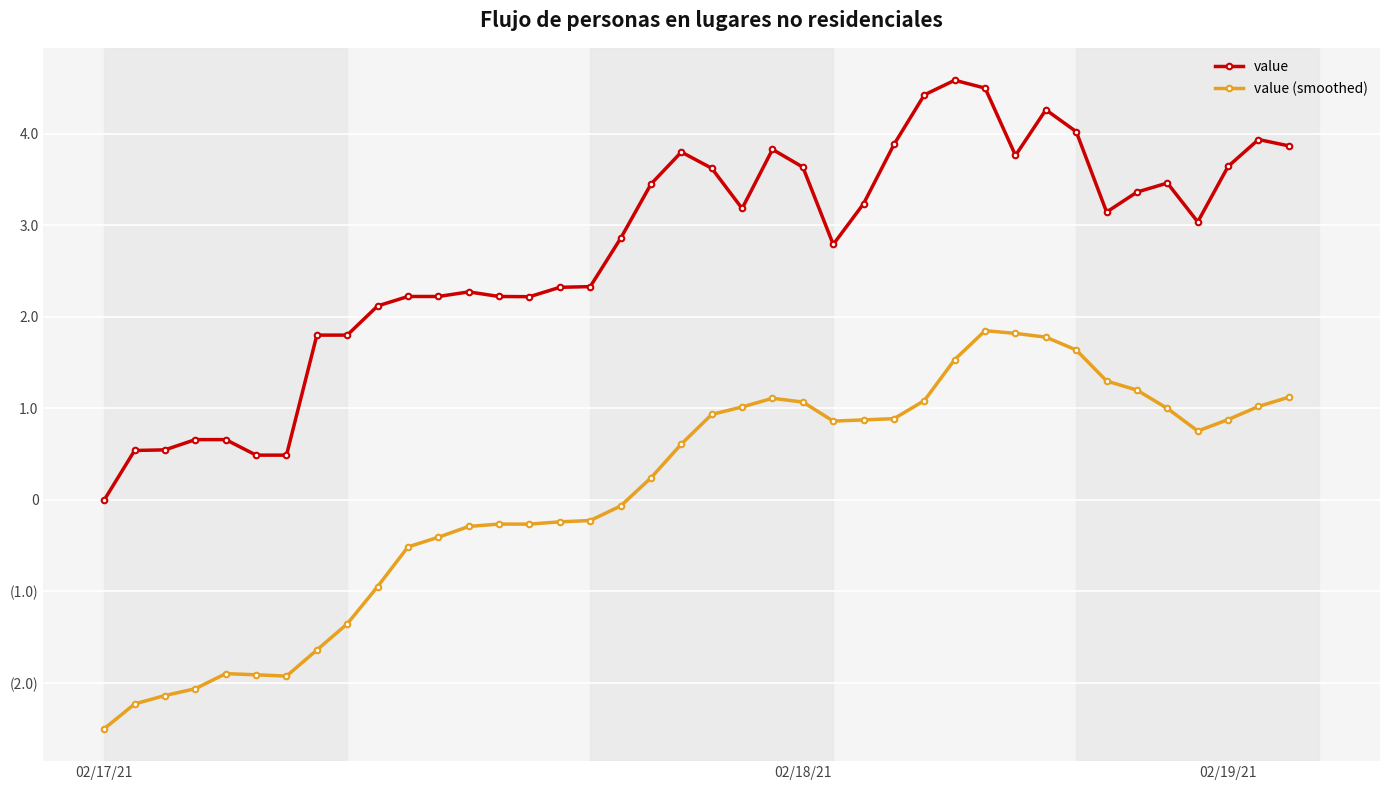

What are all the series names shown in the legend?

value, value (smoothed)